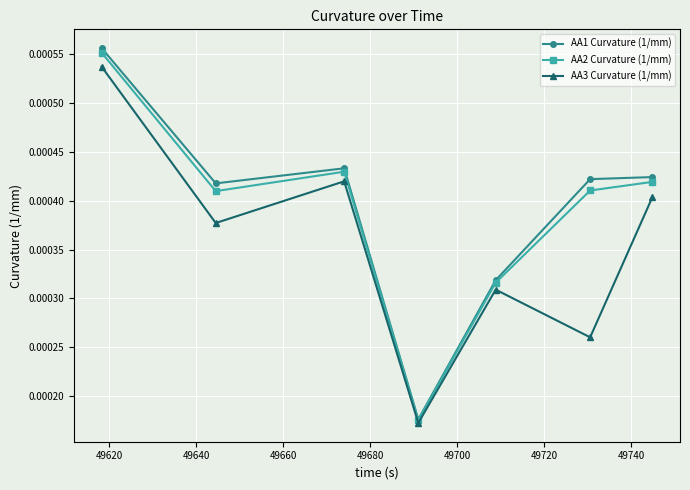

True or false: AA3 Curvature (1/mm) has more than 1 points higher than both neighbors.

True